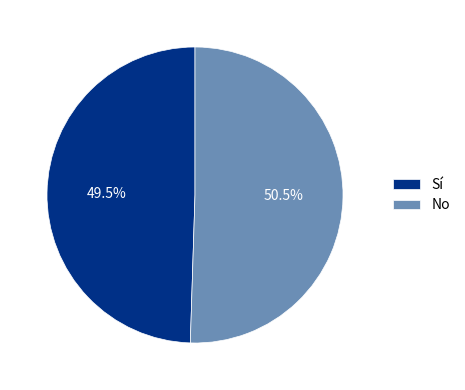

How many slices are in this pie chart?

2